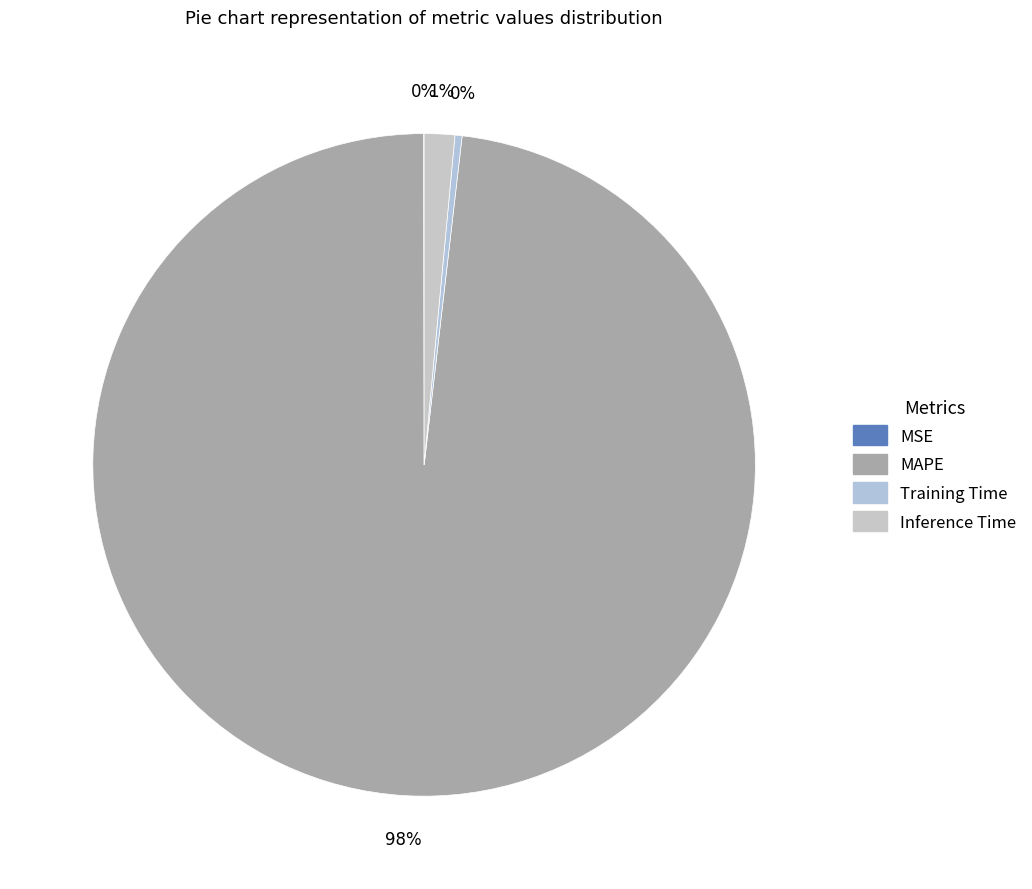

To the nearest percent, what is the difference between the largest and smallest slice percentages?

98%